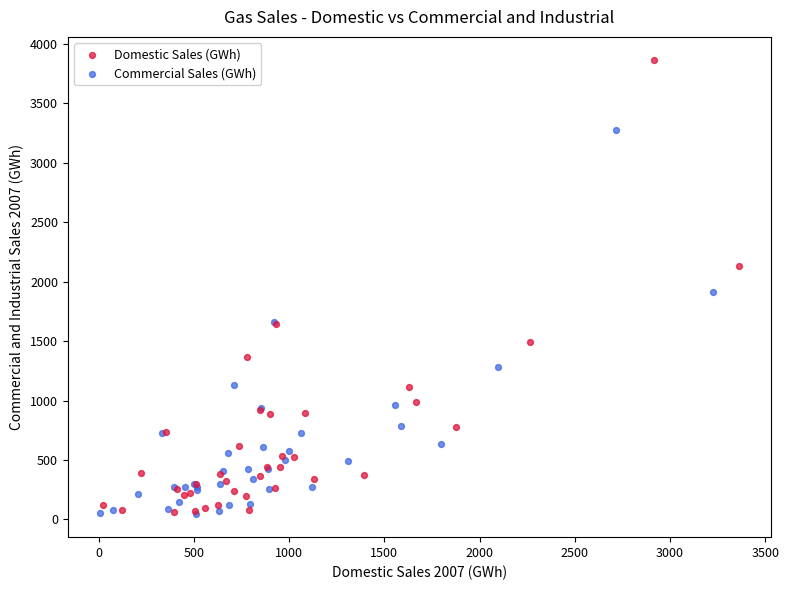

Which series contains the highest Y value?

Domestic Sales (GWh)